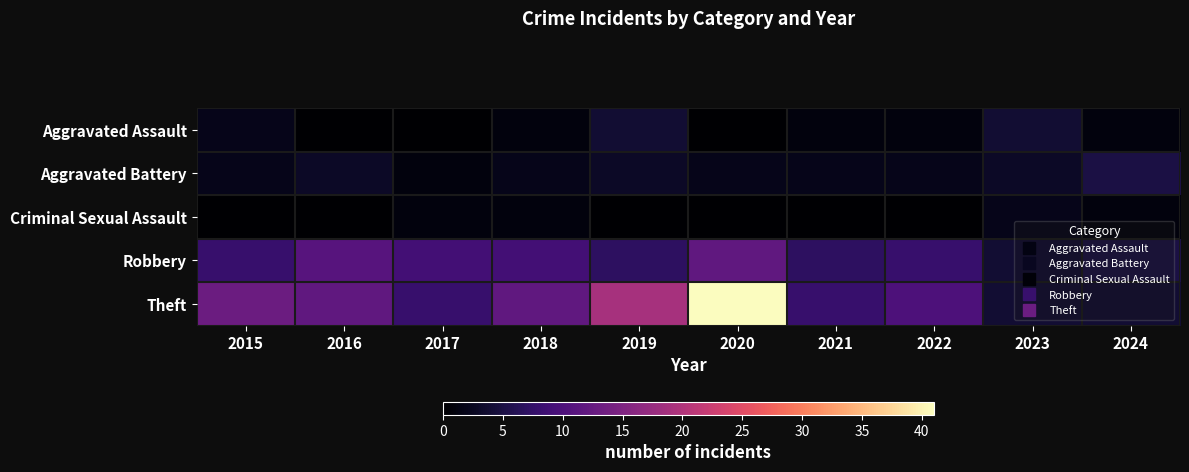

Count the number of data series in this chart.

5